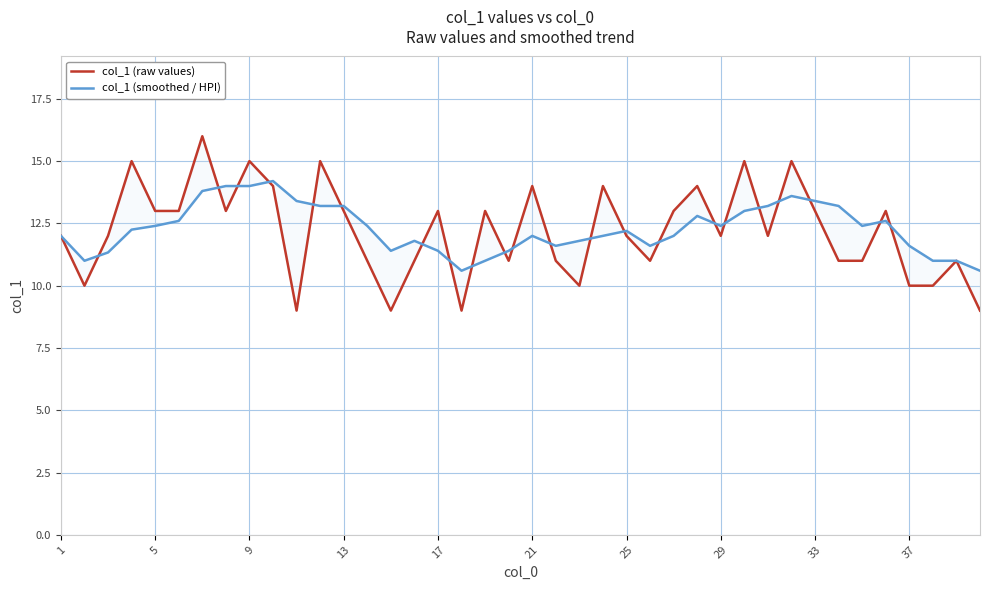

How many interior local valleys does the col_1 (raw values) series have?

10